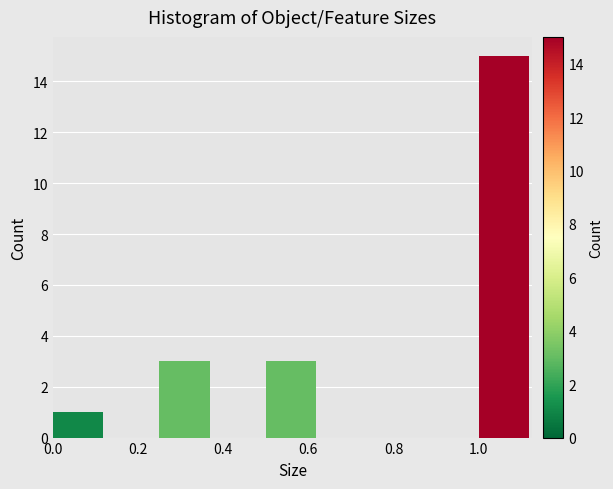

Over which range of the x-axis is the bar tallest?

1.000 to 1.125